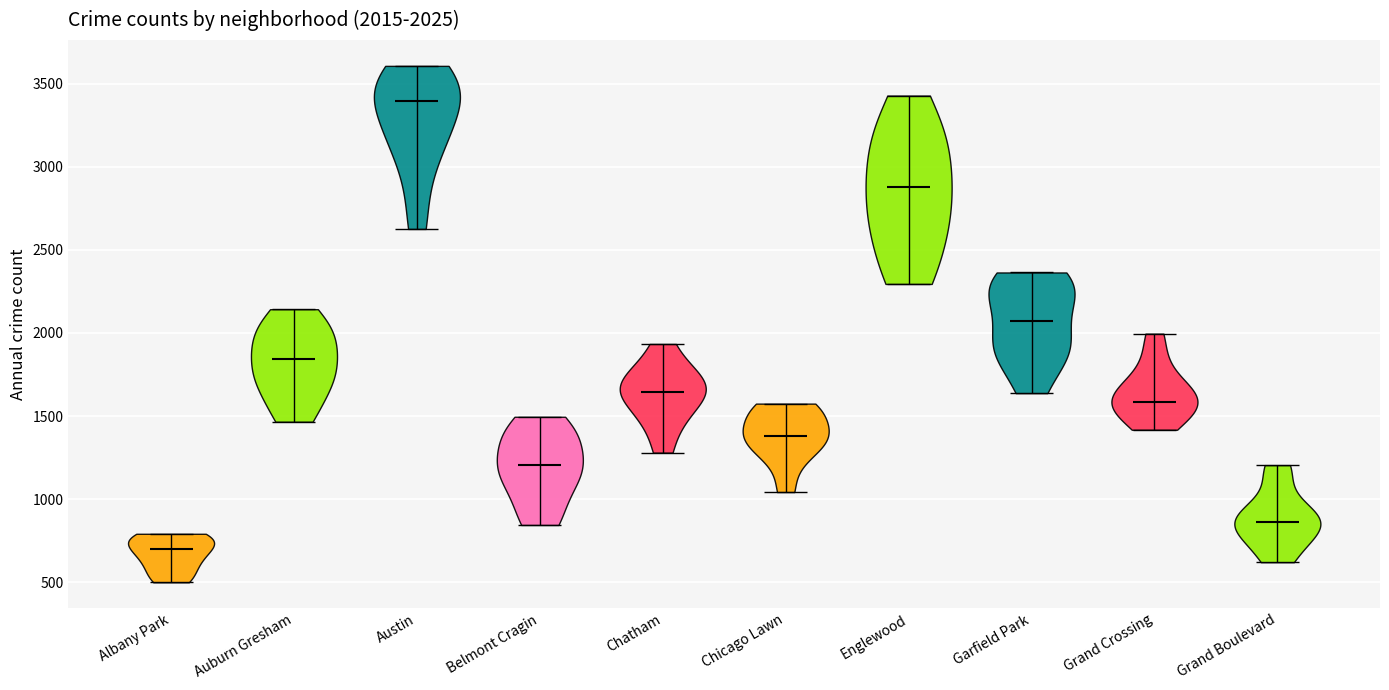

Which violin has the lowest median line?

Albany Park